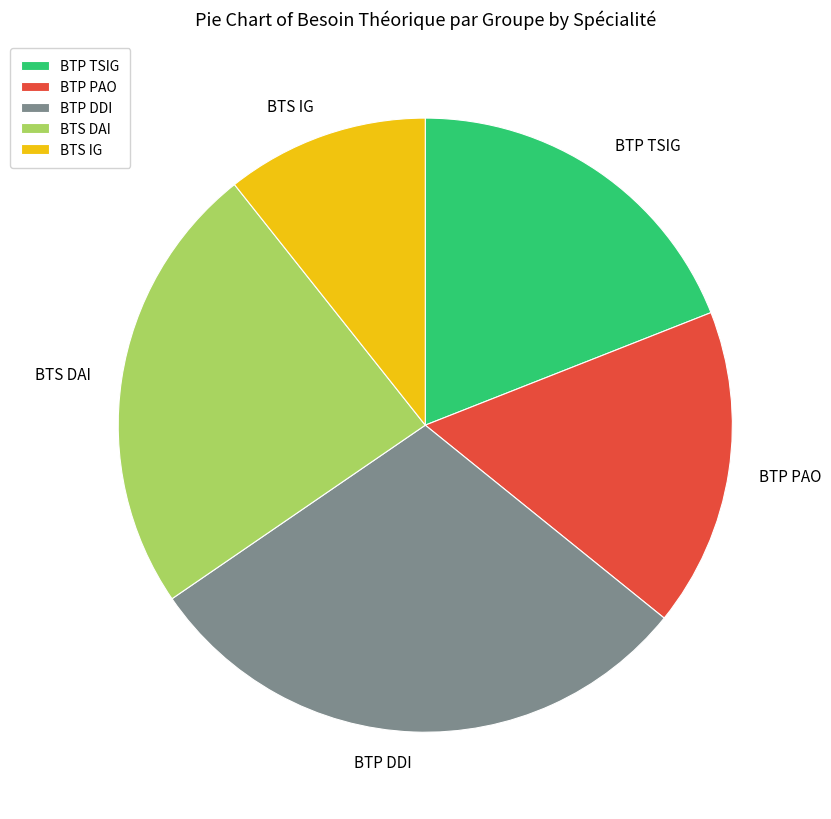

Is there any slice that represents more than half of the pie?

No